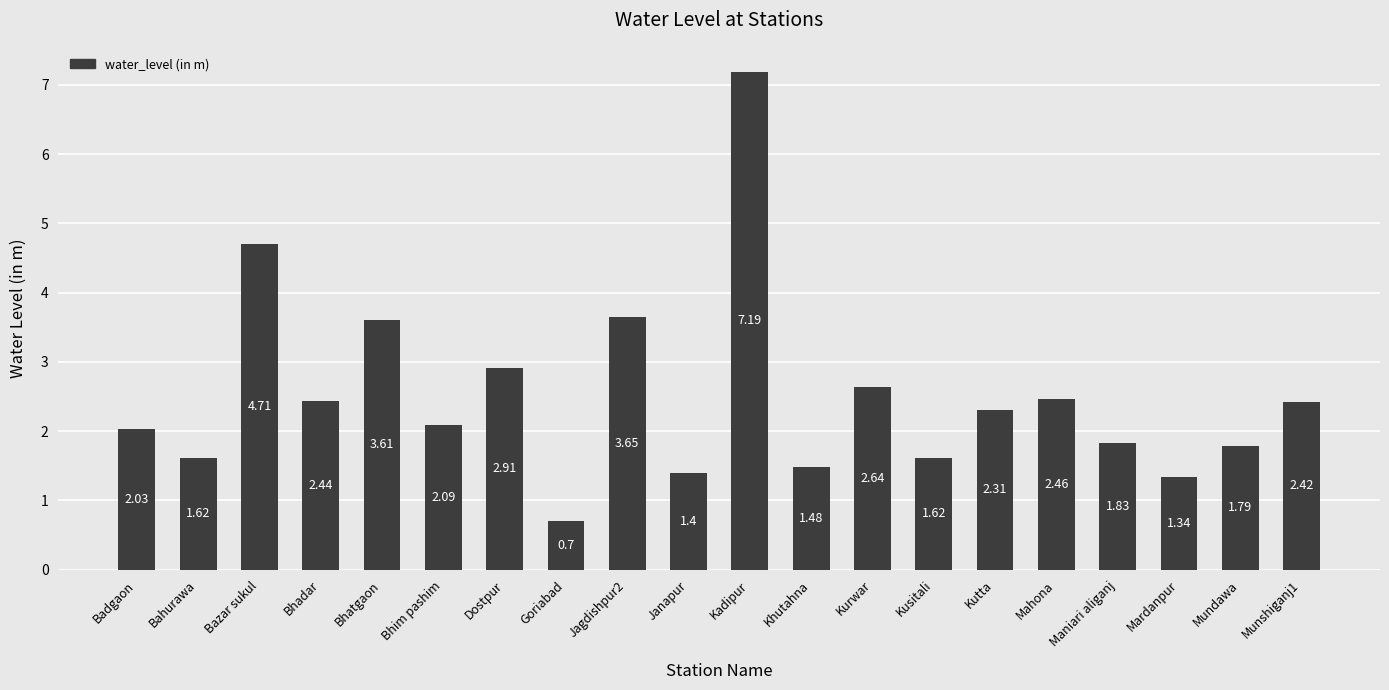

At which category does the chart reach its minimum across all series?

Goriabad